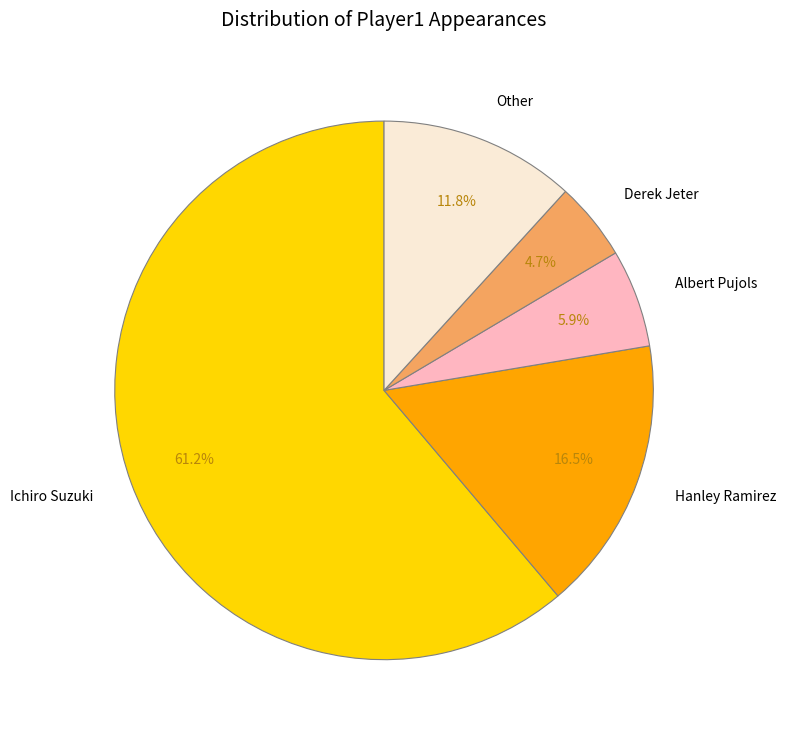

Approximately how many times larger is the value at Hanley Ramirez compared to Other?

1.4